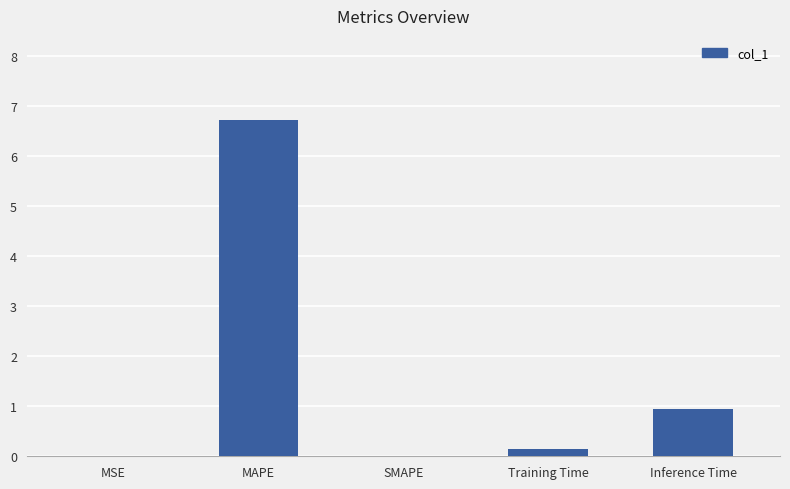

What is the difference between the values at Training Time and Inference Time?

0.8